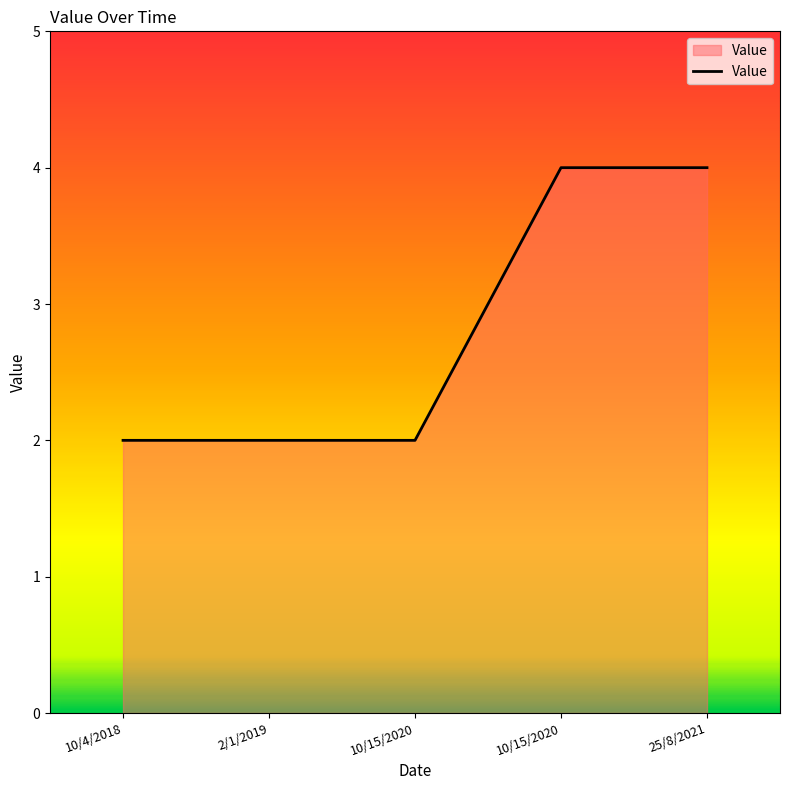

What is the difference between the values at 25/8/2021 and 10/15/2020?

2